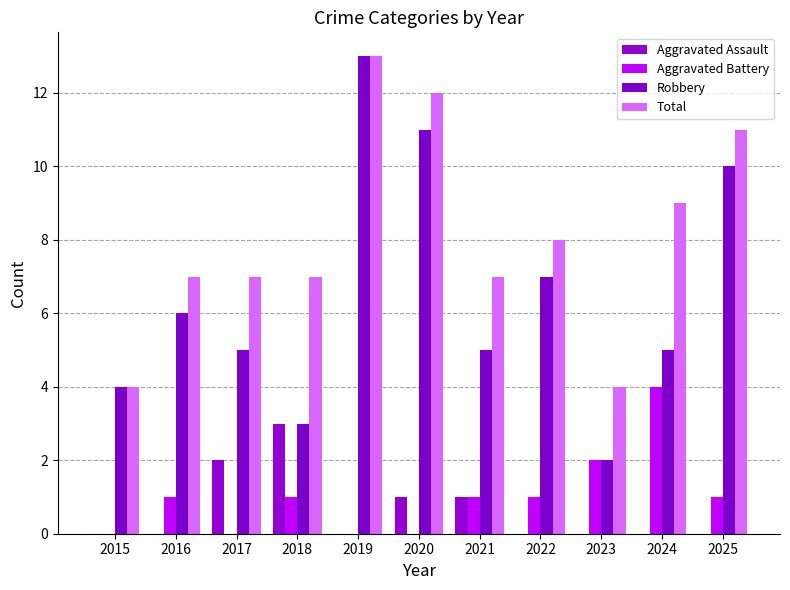

Are the bars grouped side by side (vs. stacked)?

Yes